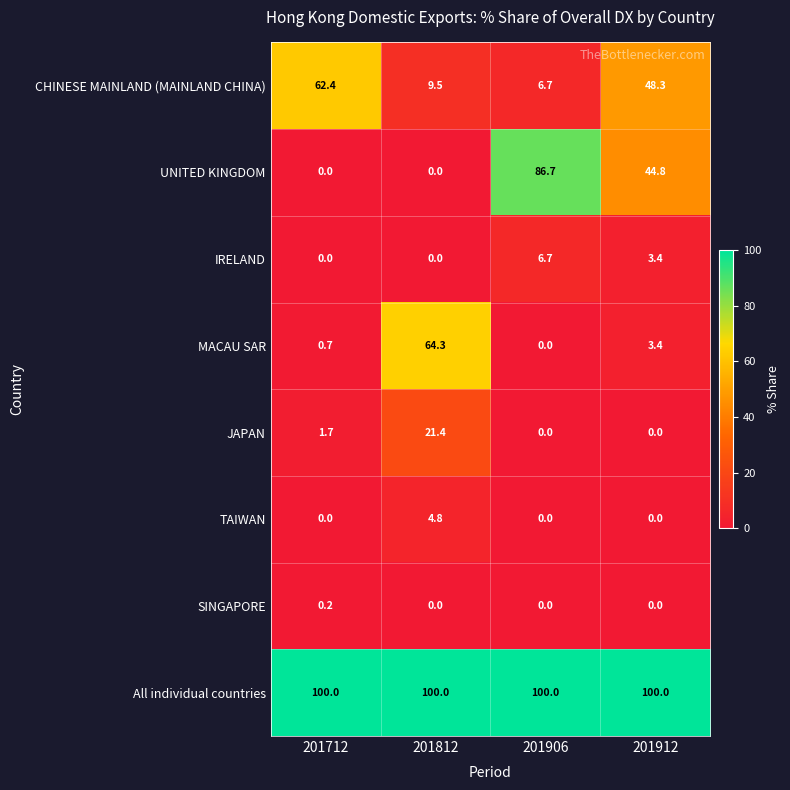

What is the total value across all series at 201906?

200.1